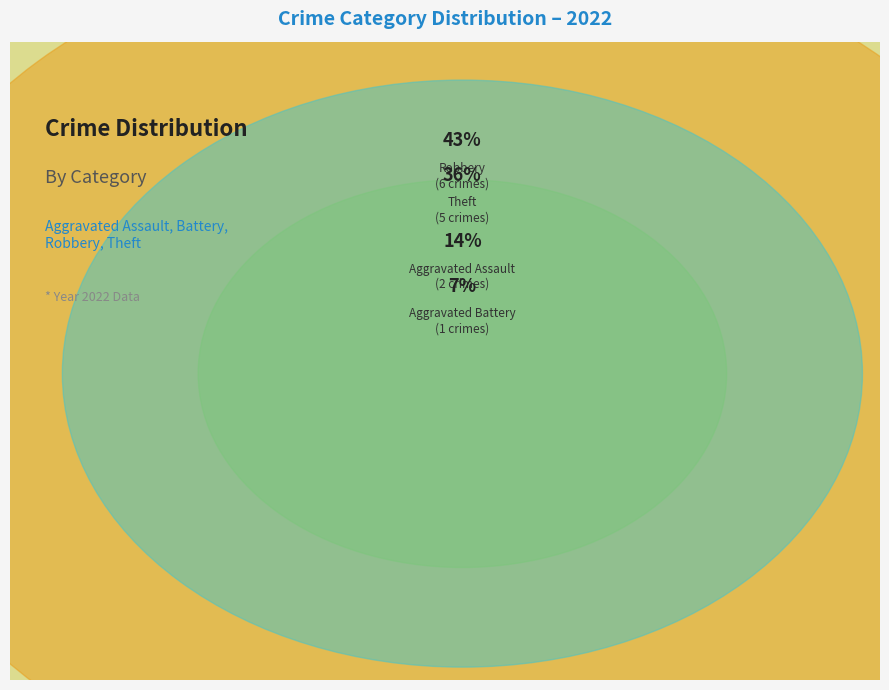

True or false: Aggravated Battery accounts for 7% of the total.

True